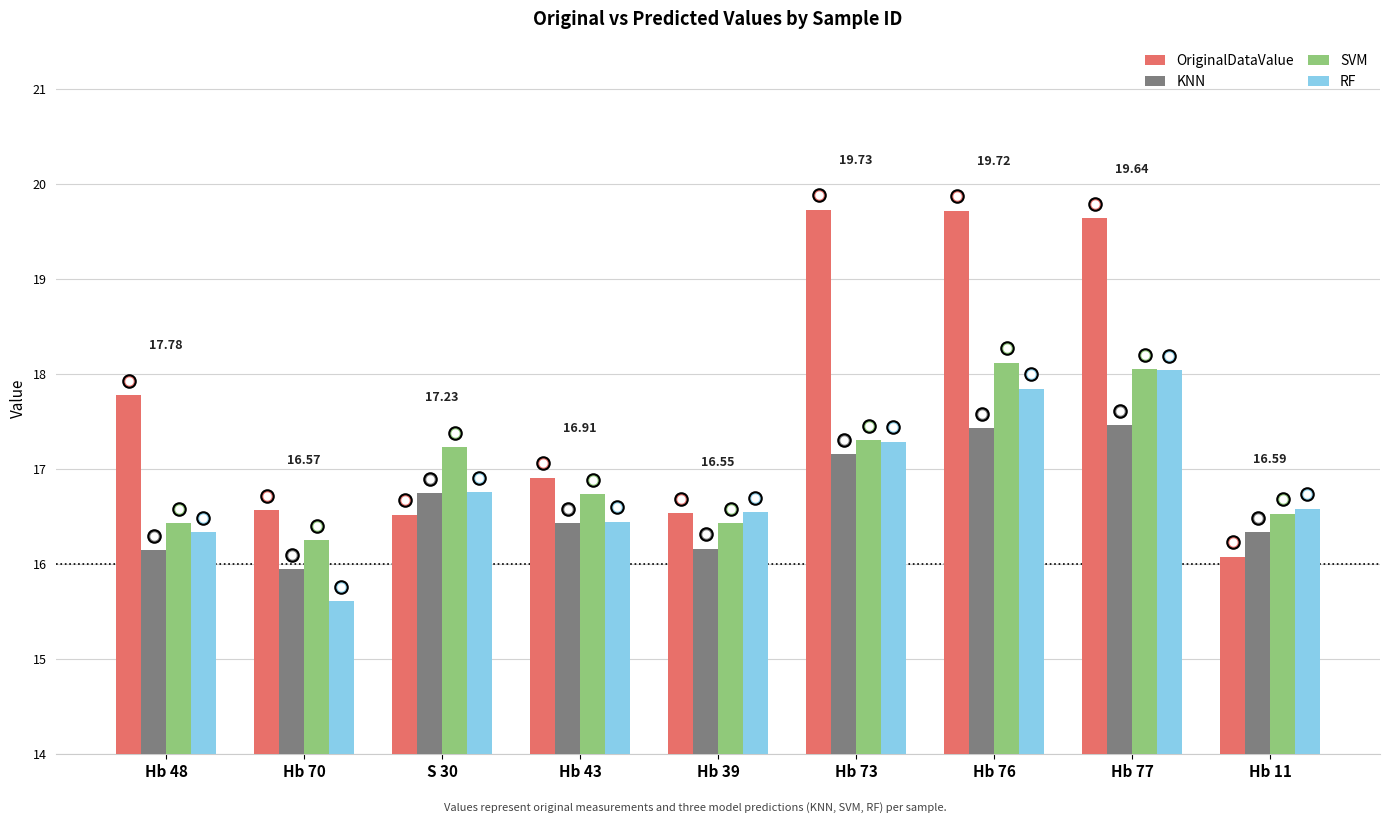

Read the SVM value at Hb 11.

16.5